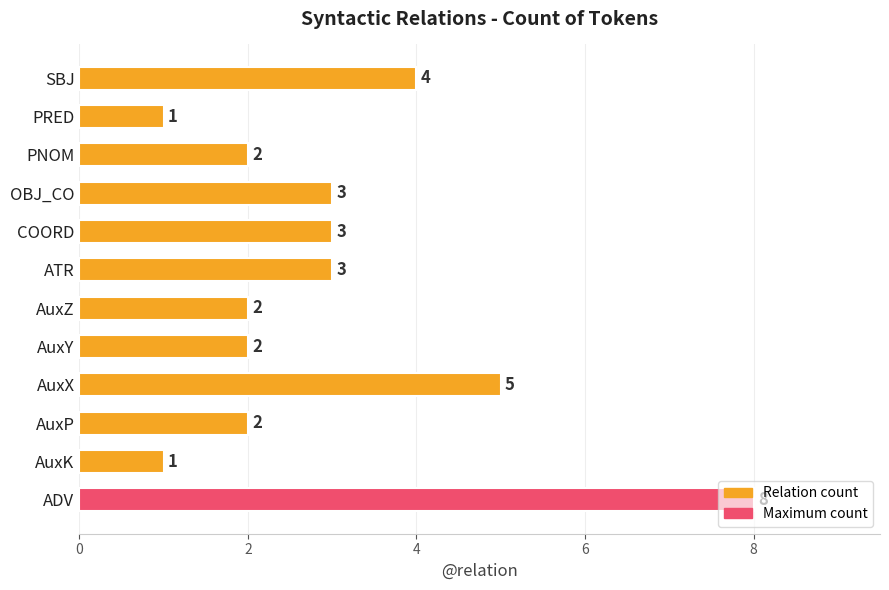

Approximately how many times larger is the value at AuxK compared to PNOM?

0.5